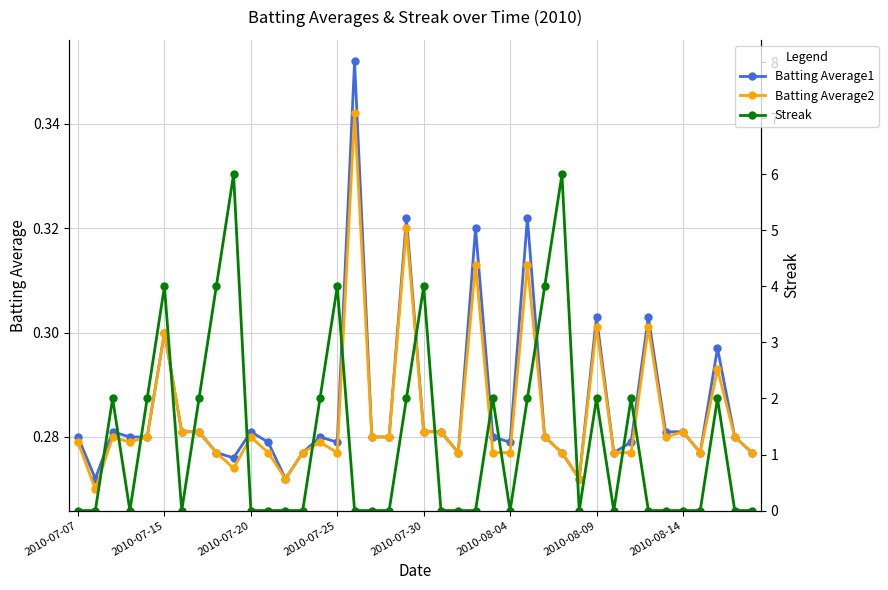

The Batting Average2 series shows 0.3 at 24. True or false?

True